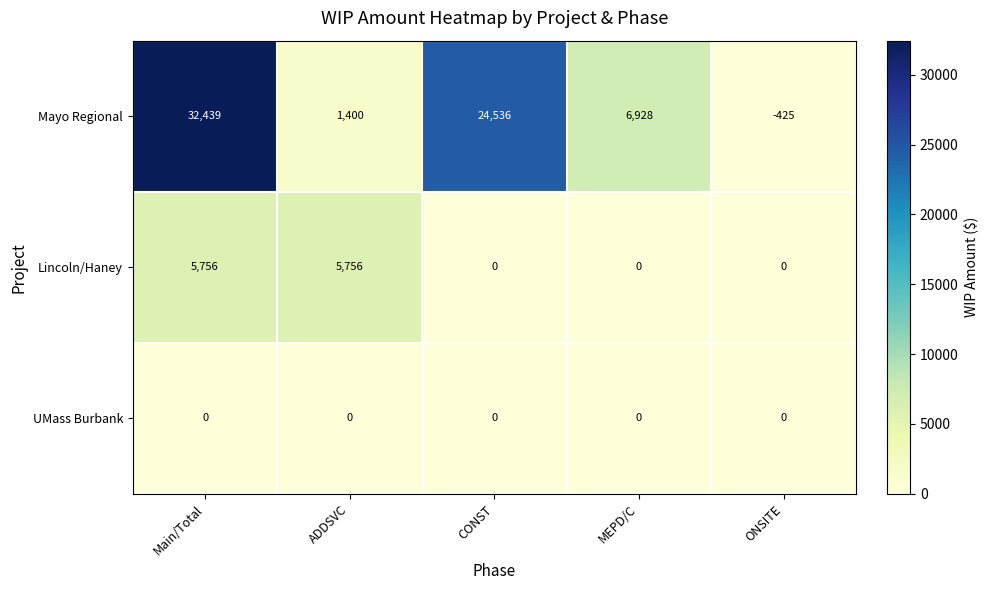

List the series in order of their peak value, highest first.

Mayo Regional, Lincoln/Haney, UMass Burbank